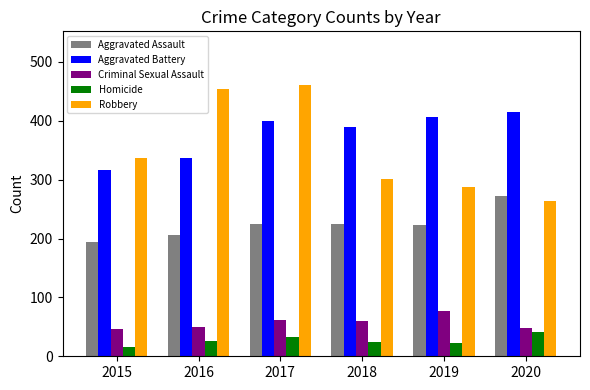

What is the minimum value for Criminal Sexual Assault?

46